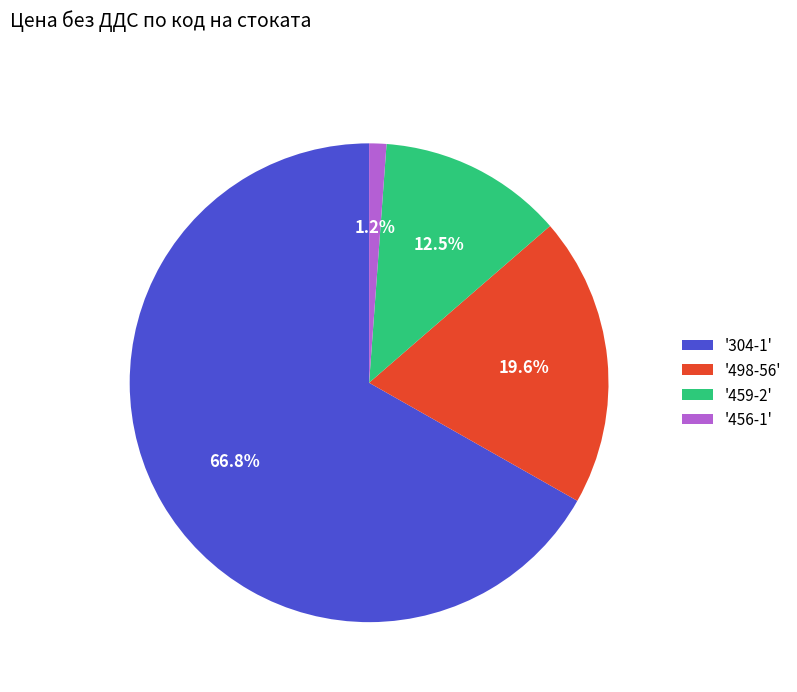

Rank the categories by value from highest to lowest.

'304-1', '498-56', '459-2', '456-1'